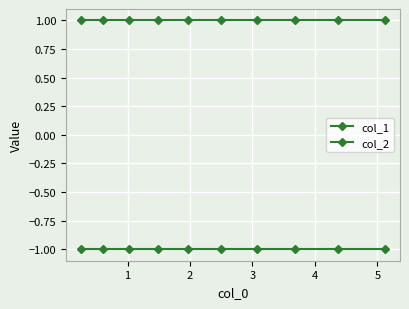

Count the number of data series in this chart.

2